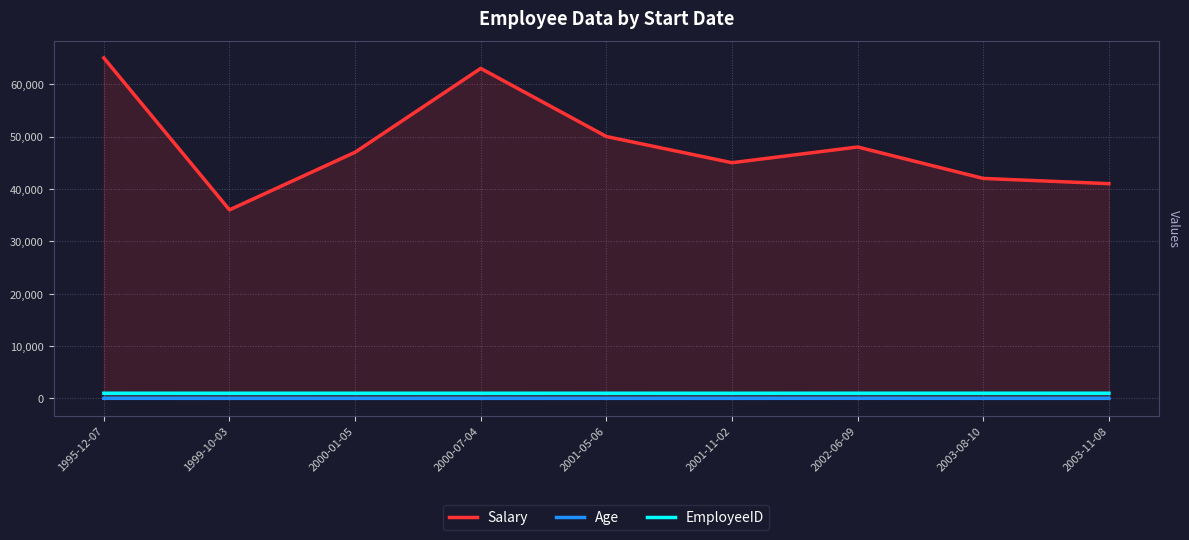

Which series has the largest total across all categories?

Salary